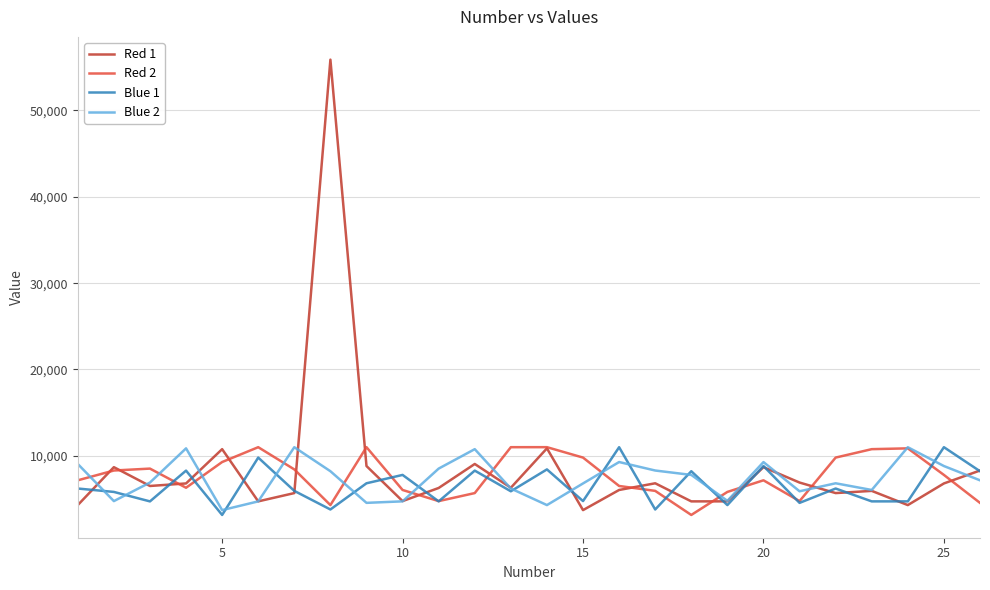

After their last crossing, which series has the higher values: Red 2 or Red 1?

Red 1